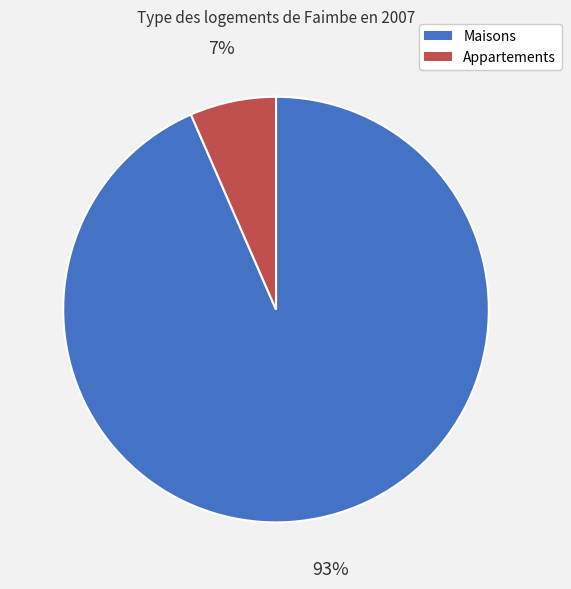

Which has a higher value, Maisons or Appartements?

Maisons